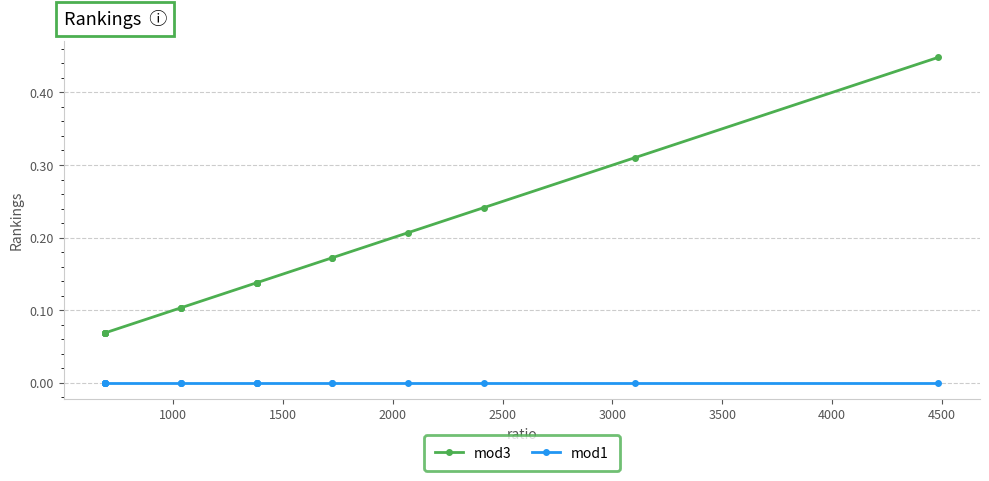

True or false: mod3 and mod1 intersect in this chart.

False